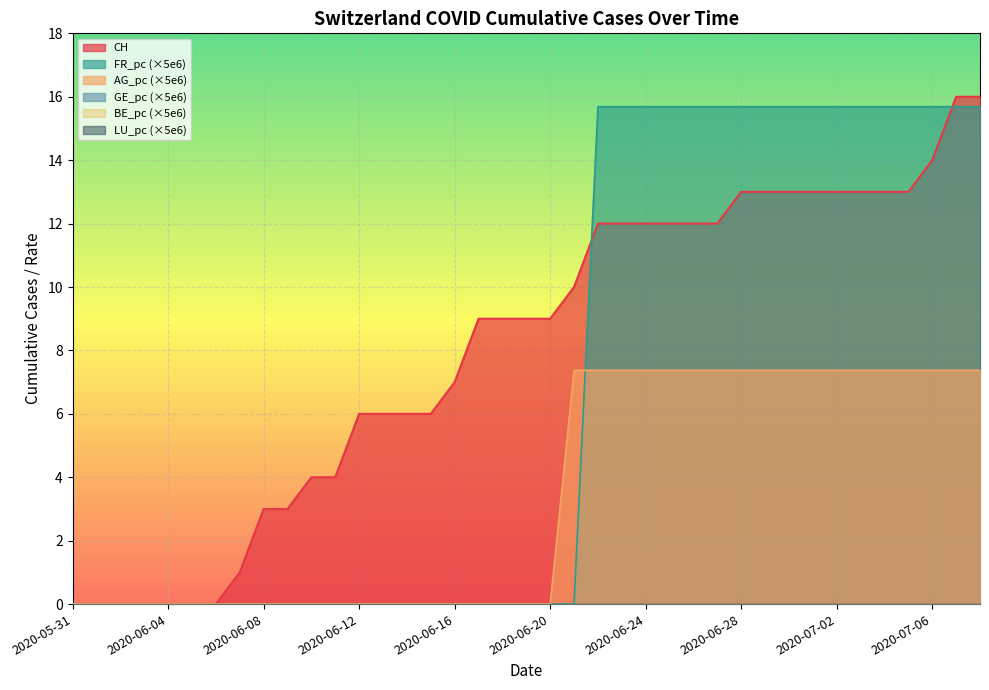

Is the value of AG_pc at 2020-06-02 greater than the value of CH at 2020-06-10?

No